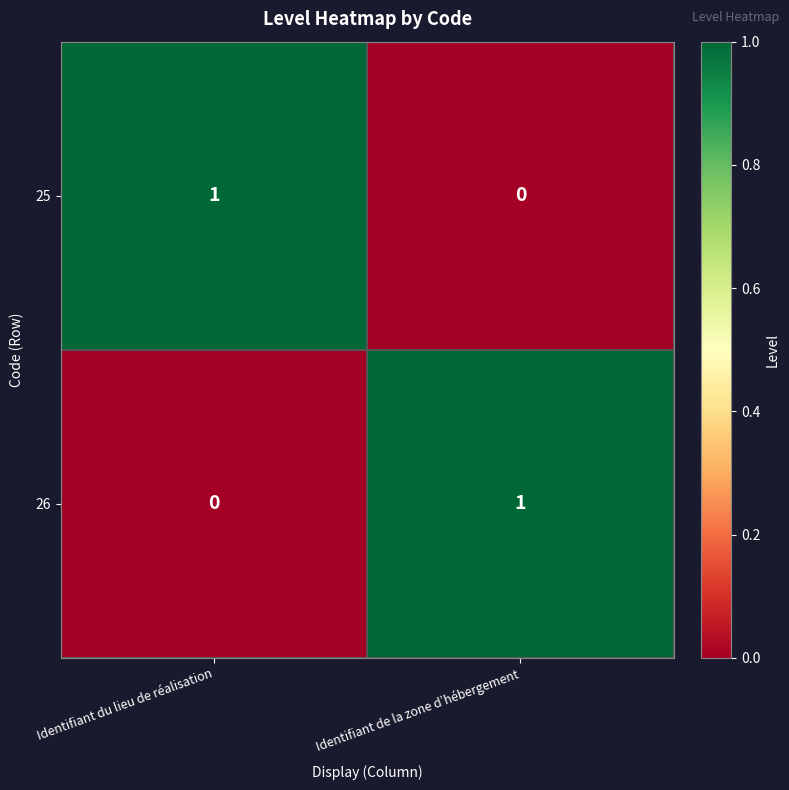

What is the total value across all series at Identifiant du lieu de réalisation?

1